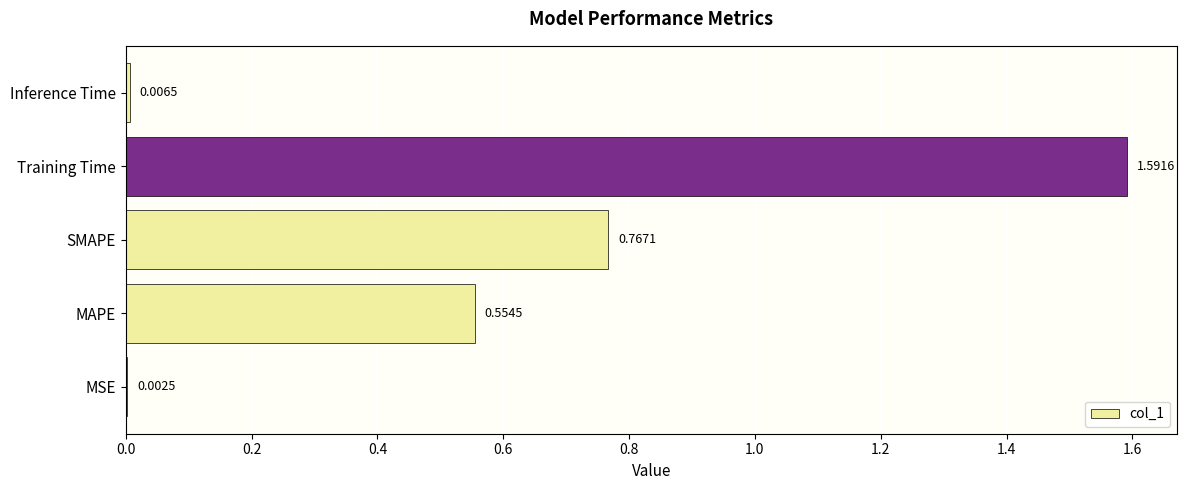

How many distinct data groups are displayed?

1